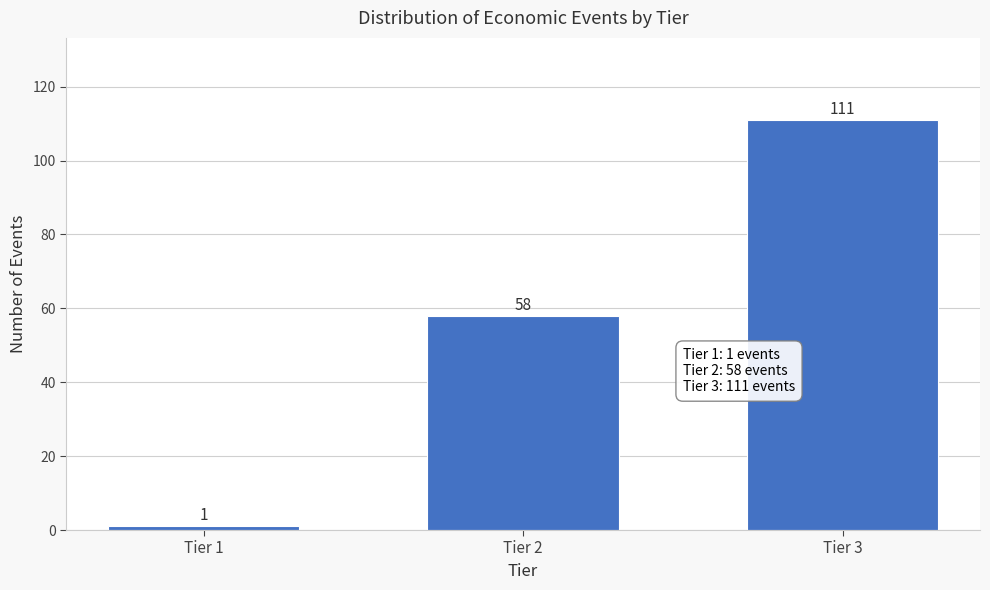

Reading left to right, transcribe all the data shown in this chart.

Tier 1=1	Tier 2=58	Tier 3=111